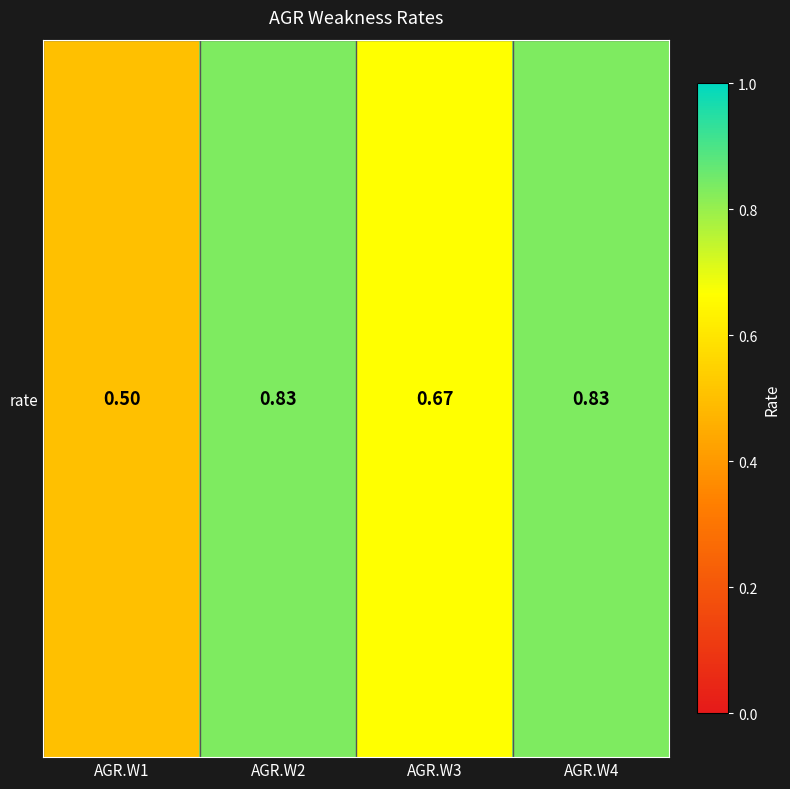

Reading left to right, transcribe all the data shown in this chart.

0.5	0.8	0.7	0.8